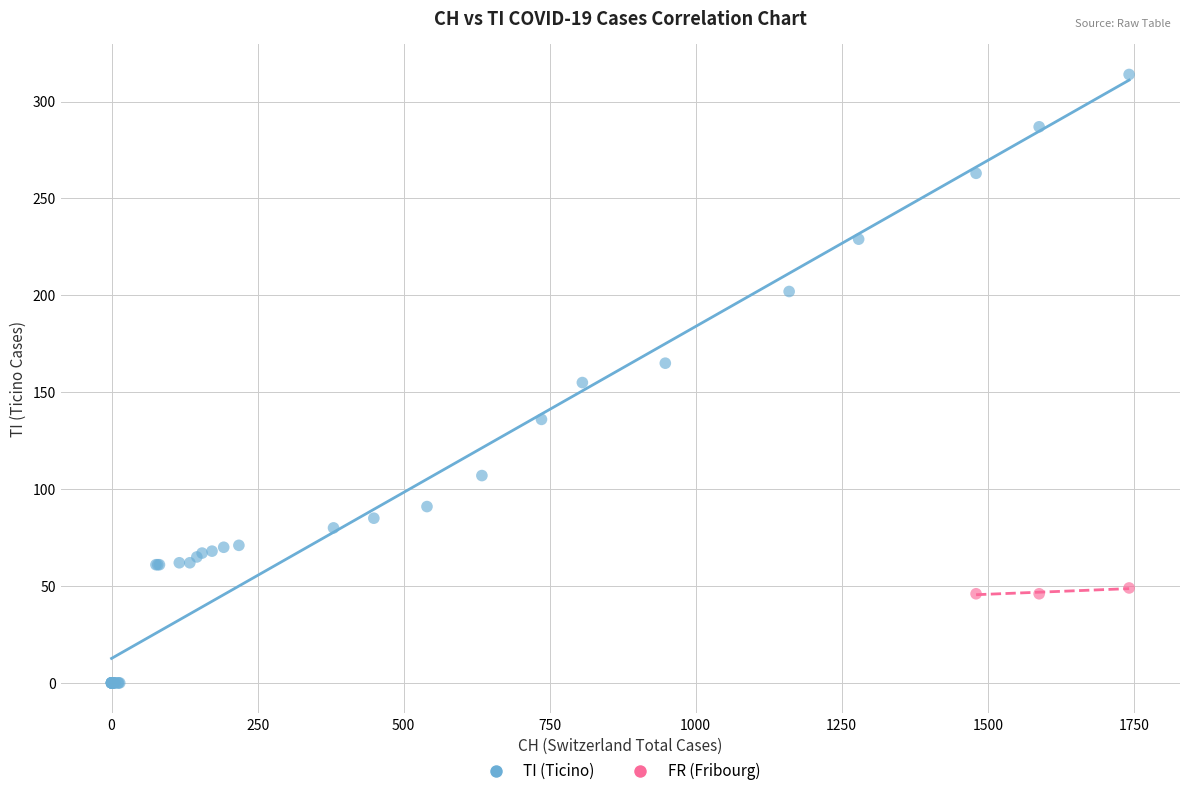

Which series reaches the minimum Y coordinate?

TI (Ticino)